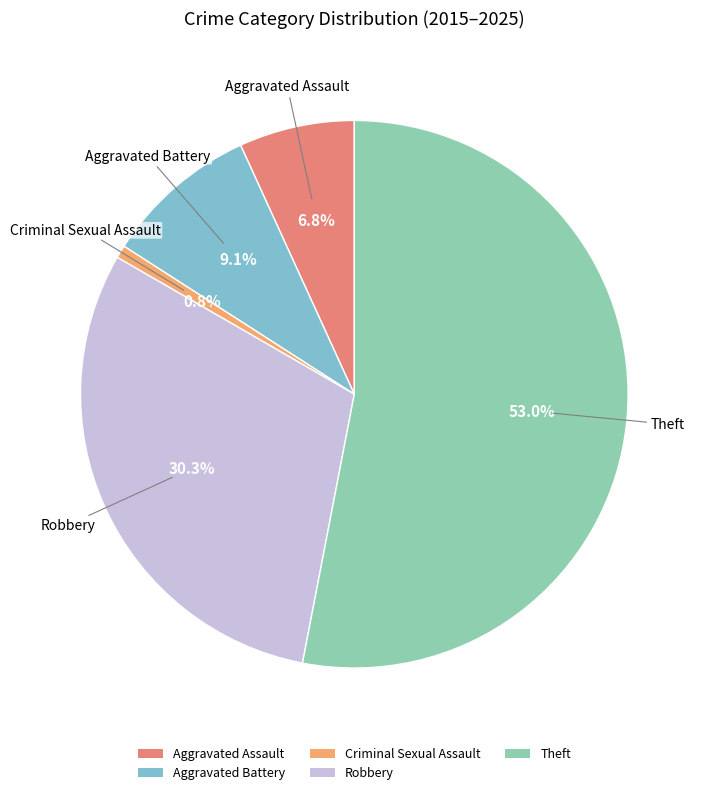

To the nearest percent, what percentage of the pie is Aggravated Battery?

9%